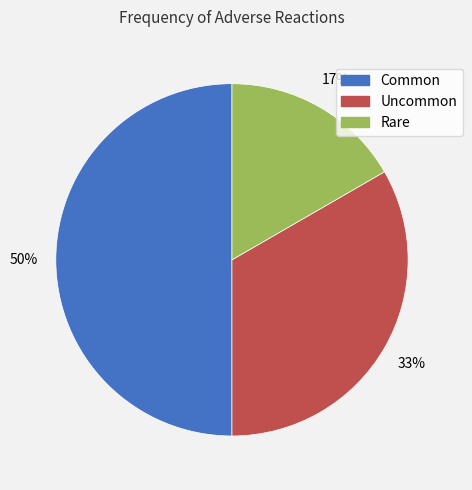

What is the largest slice in the pie chart?

Common